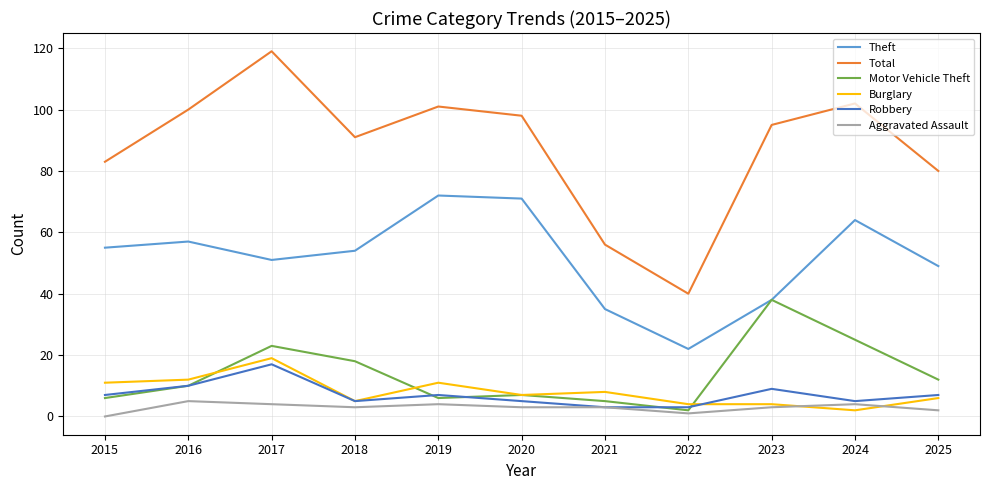

Is the value of Robbery at 2017 greater than the value of Motor Vehicle Theft at 2025?

Yes